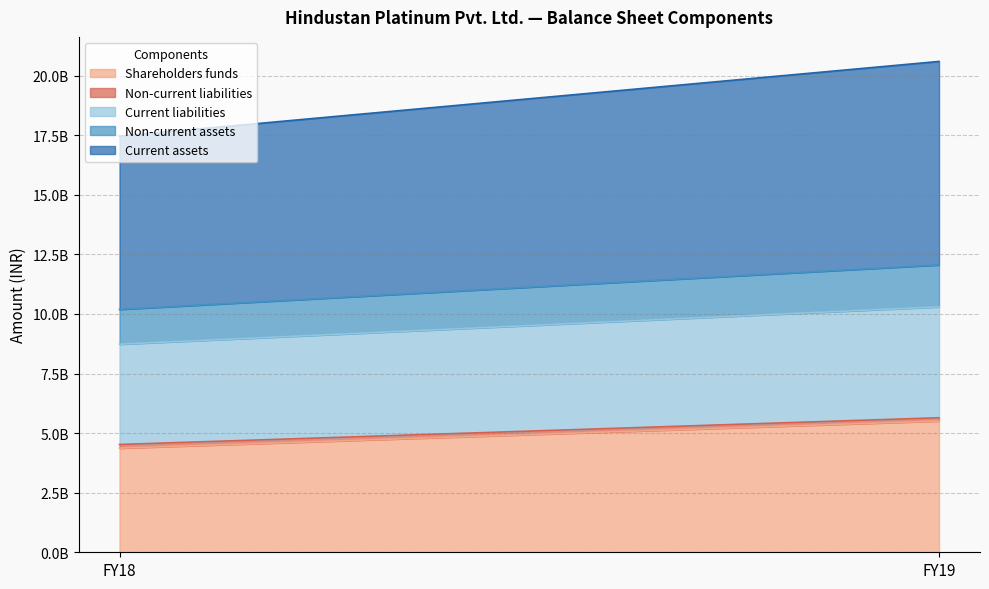

Which category has the highest value in the Current liabilities series?

FY19